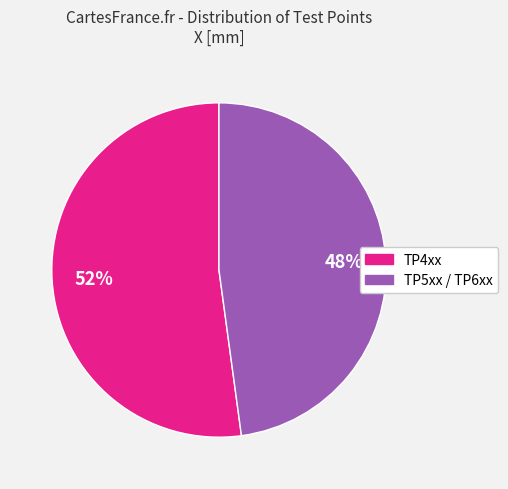

To the nearest percent, what is the difference between the largest and smallest slice percentages?

4%